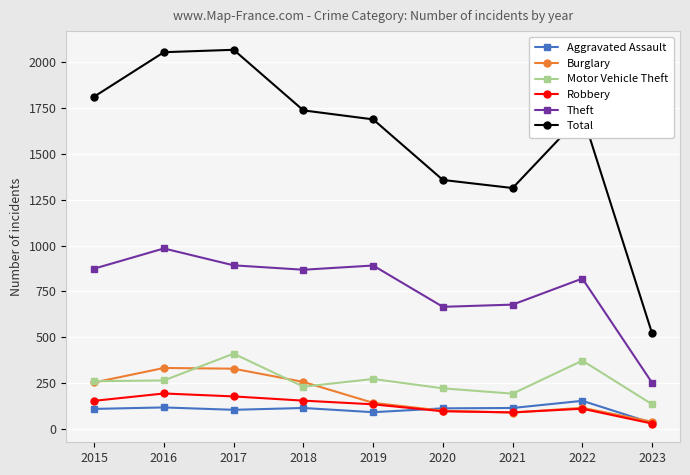

Is it true that Total equals 2066 at 2017?

True